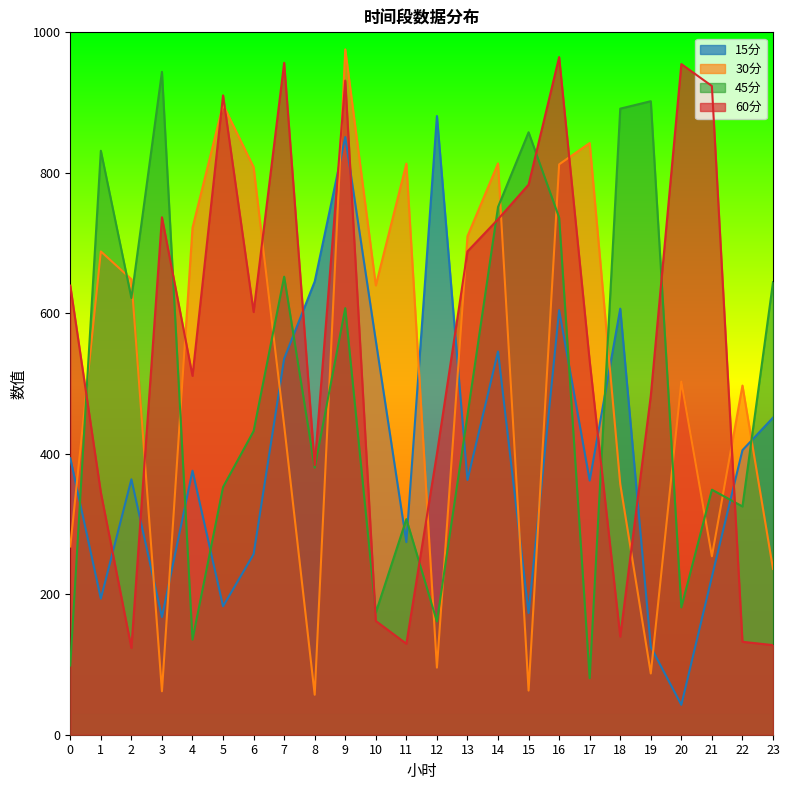

Reading left to right, extract all data points from this chart.

15分: 0=393.6	1=193.8	2=363.6	3=167.6	4=375.8	5=182.9	6=257.0	7=535.5	8=645.2	9=850.9	10=560.9	11=274.2	12=880.9	13=362.6	14=545.6	15=173.3	16=604.4	17=361.8	18=606.6	19=124.9	20=42.5	21=224.8	22=405.1	23=451.4
30分: 0=268.0	1=688.1	2=648.5	3=61.9	4=721.6	5=897.1	6=808.1	7=440.4	8=56.9	9=975.7	10=639.7	11=813.0	12=95.5	13=709.7	14=813.3	15=62.9	16=812.0	17=842.4	18=356.8	19=87.2	20=502.6	21=254.0	22=497.1	23=236.0
45分: 0=98.5	1=831.4	2=621.7	3=943.8	4=135.4	5=352.6	6=432.2	7=652.1	8=380.1	9=607.3	10=173.9	11=306.9	12=161.2	13=454.7	14=751.3	15=857.7	16=736.2	17=80.5	18=891.4	19=901.9	20=181.3	21=348.9	22=325.0	23=644.3
60分: 0=639.5	1=344.9	2=123.6	3=736.7	4=510.9	5=910.2	6=601.8	7=956.6	8=383.9	9=931.3	10=162.0	11=129.5	12=400.0	13=688.1	14=733.9	15=783.1	16=964.7	17=531.9	18=139.7	19=482.6	20=954.8	21=923.5	22=132.3	23=127.5